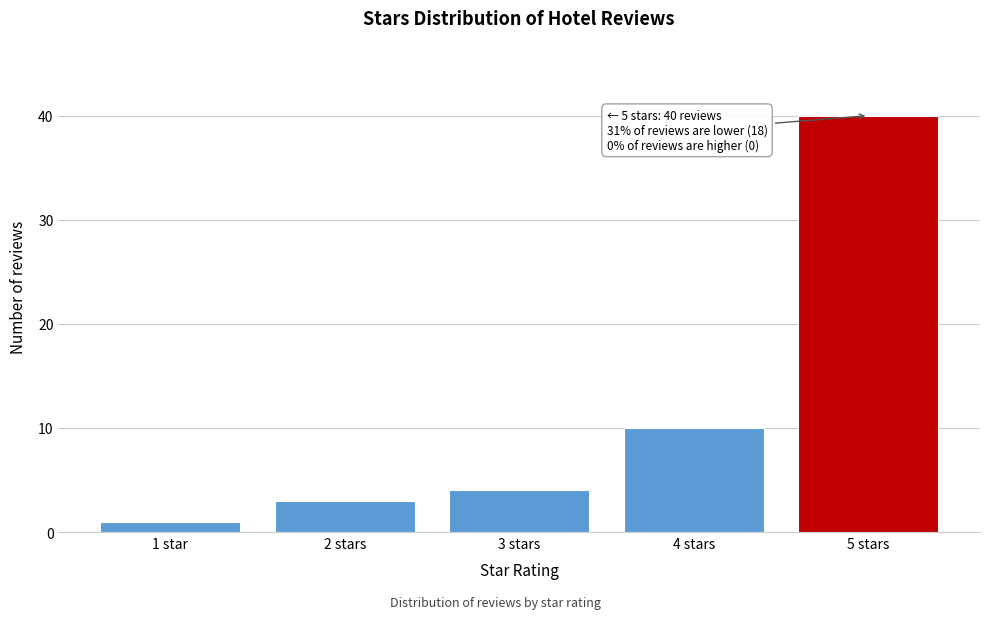

Reading left to right, extract all data points from this chart.

1 star=1	2 stars=3	3 stars=4	4 stars=10	5 stars=40